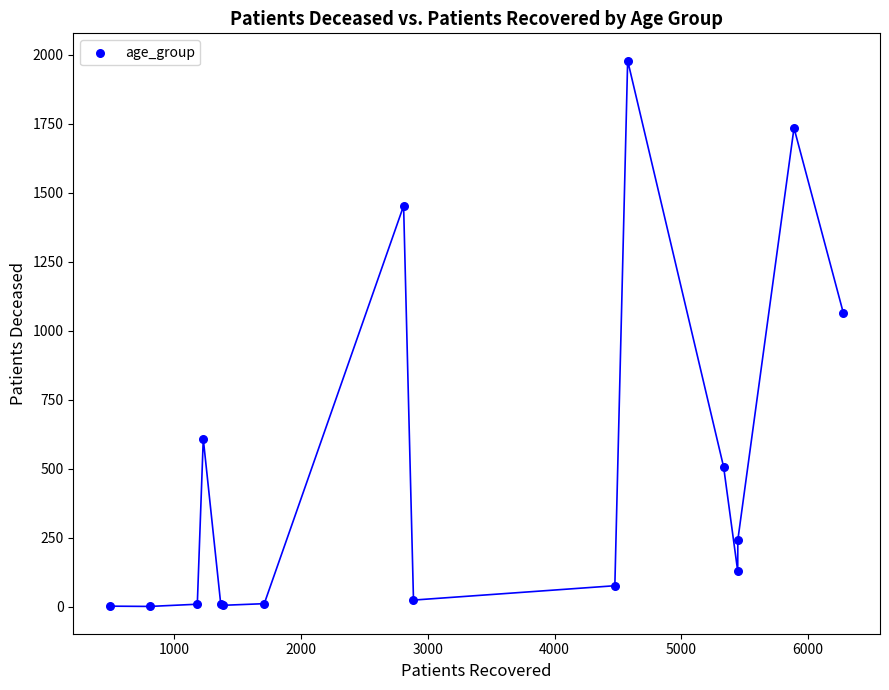

What Y value in the scatter plot is closest to 990?

1065